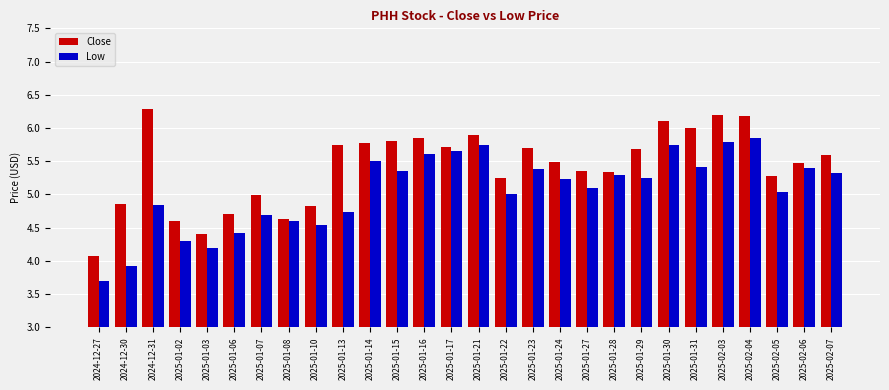

What is the maximum value for Close?

6.3